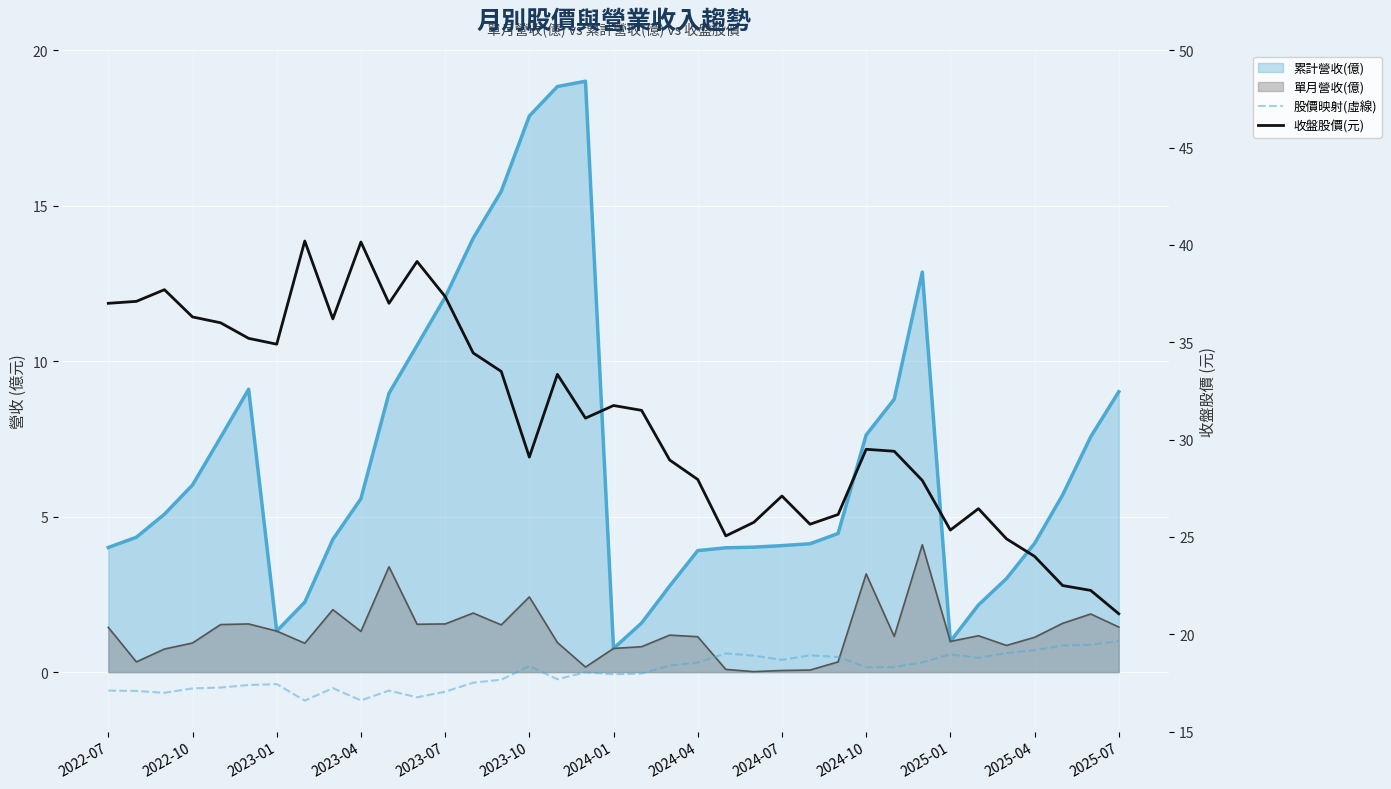

What is the sum of all 收盤股價(元) values?

1148.9